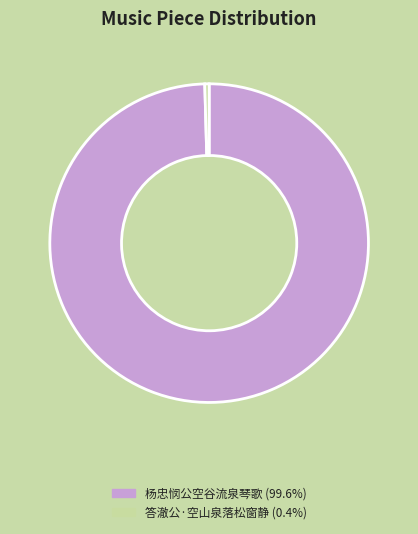

Does any single category account for the majority?

Yes